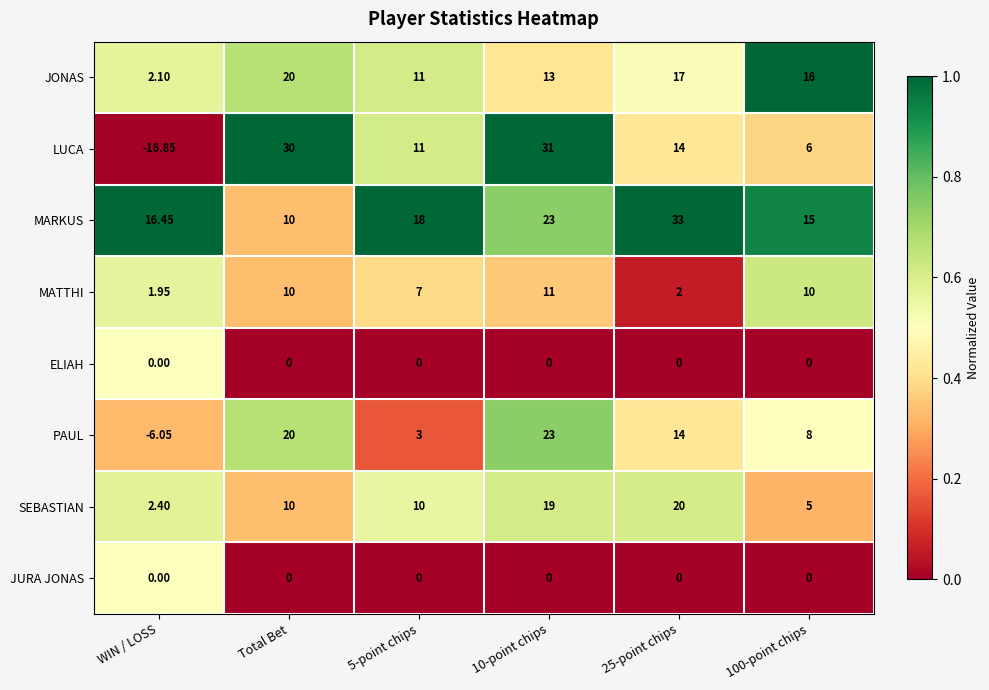

Which series changed the most between WIN / LOSS and 5-point chips?

LUCA